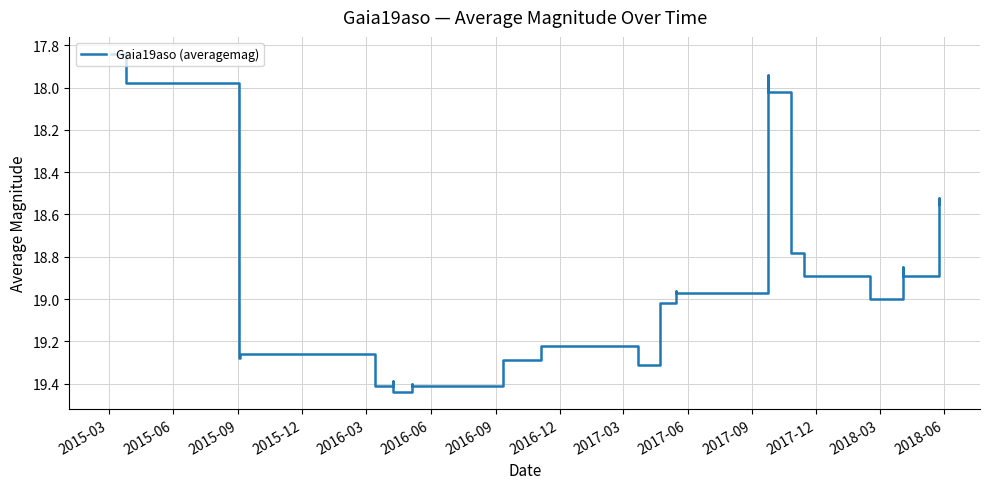

How many points are lower than both their immediate neighbors (excluding endpoints)?

8